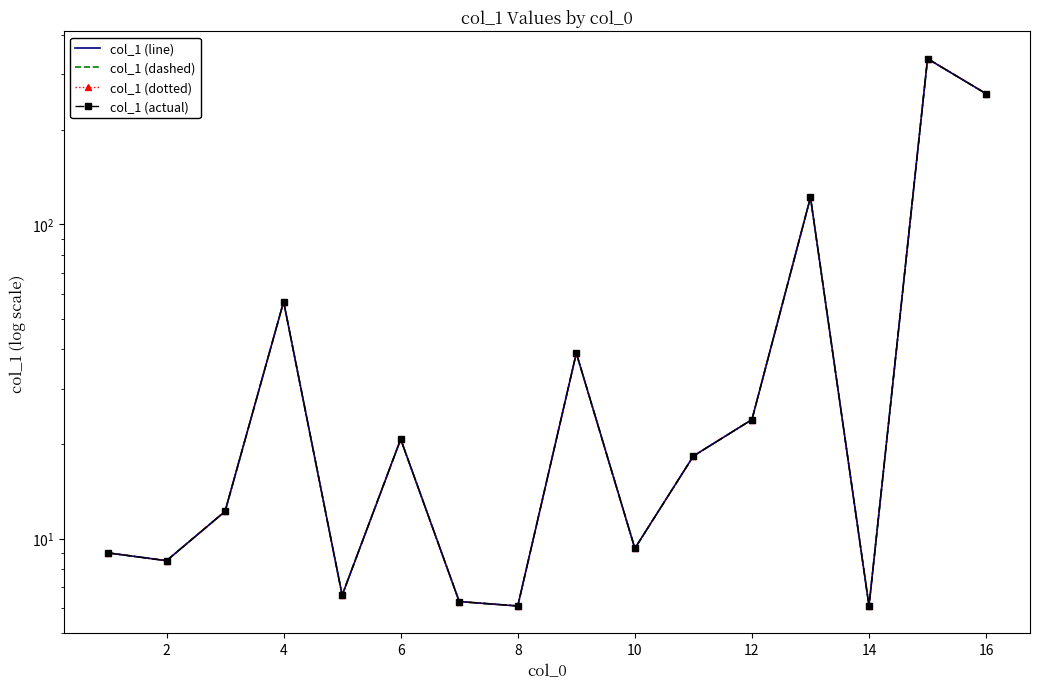

In col_1 (dashed), how many points are higher than both neighbors (excluding endpoints)?

5